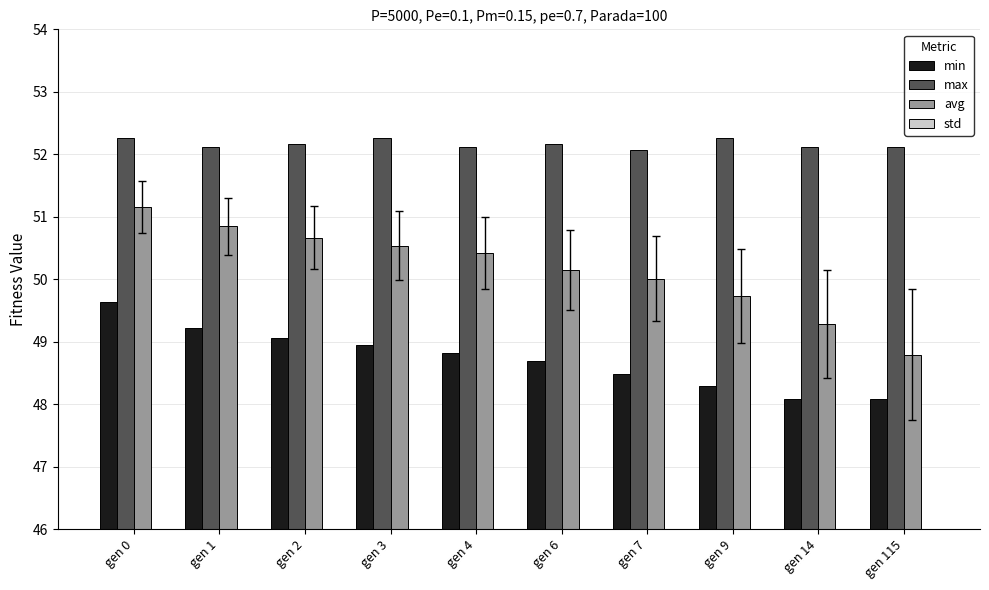

The value of avg at gen 4 is 50.4. True or false?

True